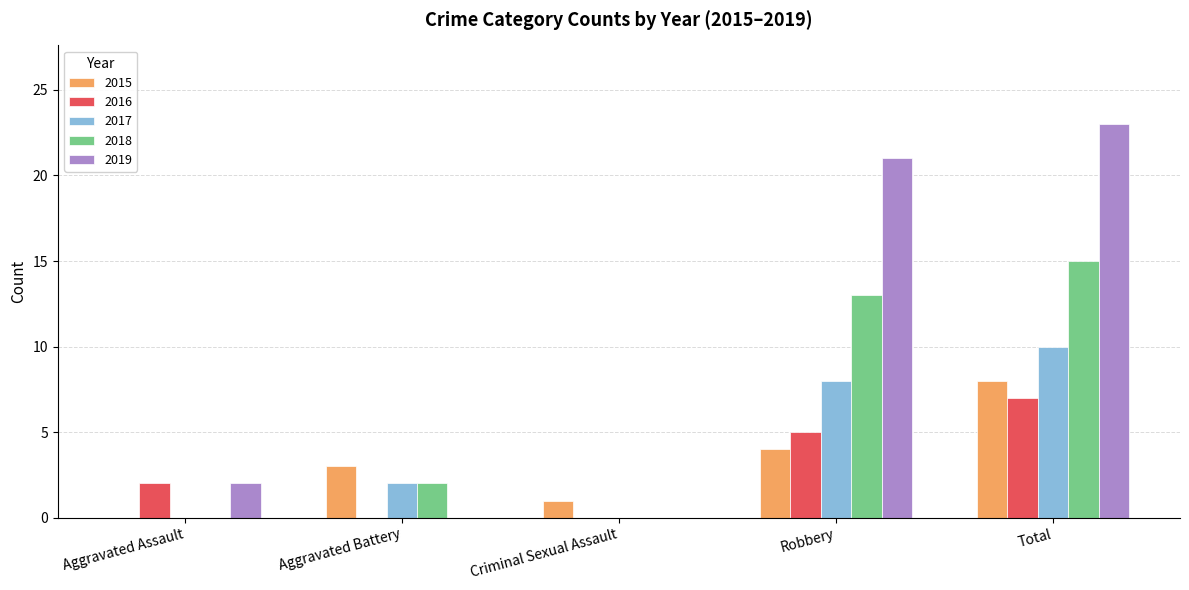

What is the sum of all 2018 values?

30